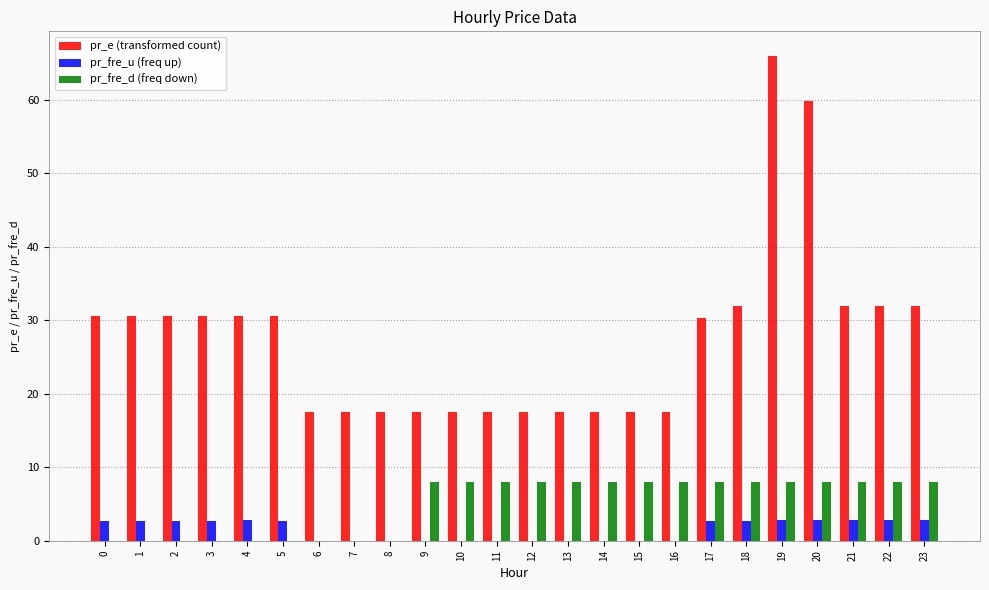

At which category does the chart reach its peak across all series?

19